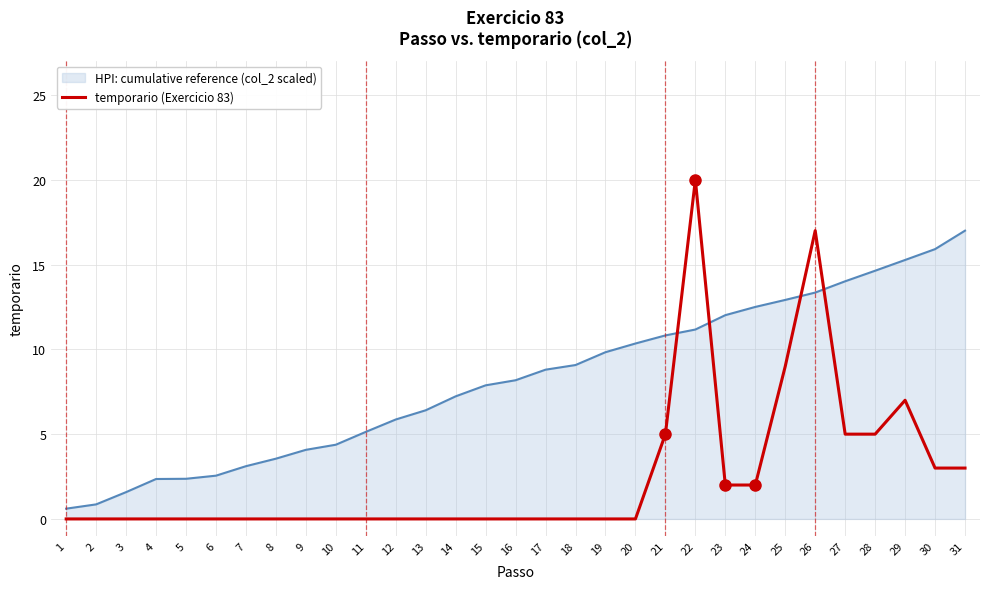

What is the total value across all series at 13?

6.4